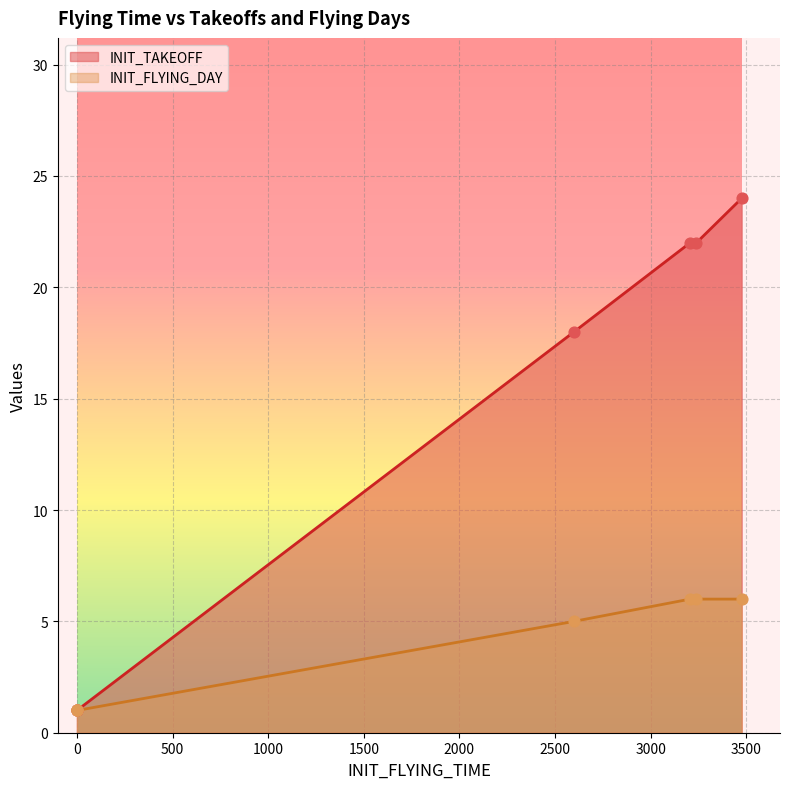

What is the total value across all series at 3239?

28